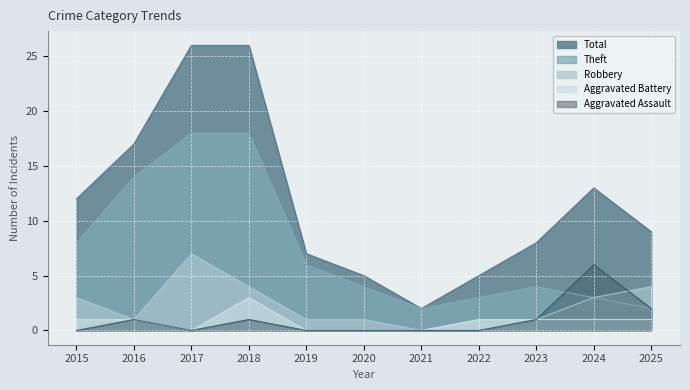

Reading left to right, what are all the values shown in this chart?

Aggravated Assault: 2015=0	2016=1	2017=0	2018=1	2019=0	2020=0	2021=0	2022=0	2023=1	2024=6	2025=2
Aggravated Battery: 2015=1	2016=1	2017=0	2018=3	2019=0	2020=0	2021=0	2022=1	2023=1	2024=1	2025=1
Robbery: 2015=3	2016=1	2017=7	2018=4	2019=1	2020=1	2021=0	2022=1	2023=1	2024=3	2025=4
Theft: 2015=8	2016=14	2017=18	2018=18	2019=6	2020=4	2021=2	2022=3	2023=4	2024=3	2025=2
Total: 2015=12	2016=17	2017=26	2018=26	2019=7	2020=5	2021=2	2022=5	2023=8	2024=13	2025=9